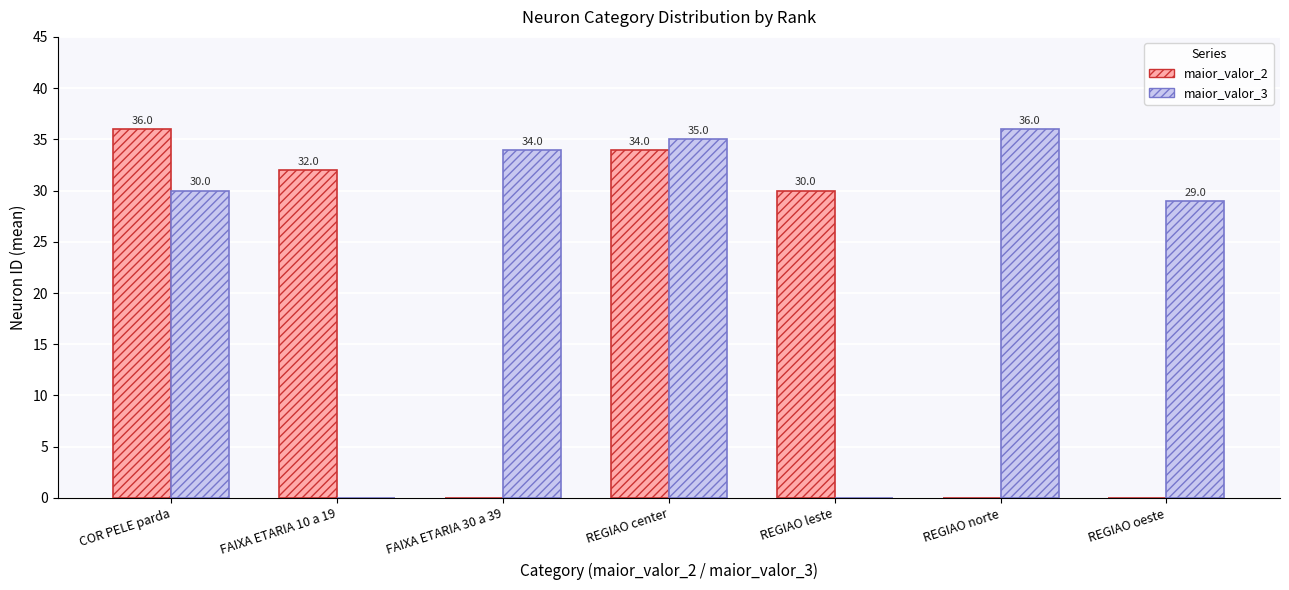

How many data points does each series have?

7